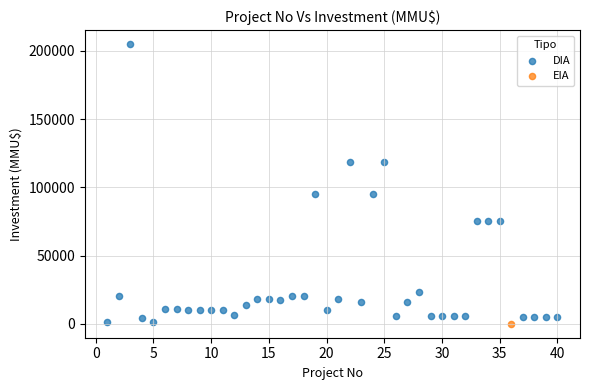

What are all the series names shown in the legend?

DIA, EIA